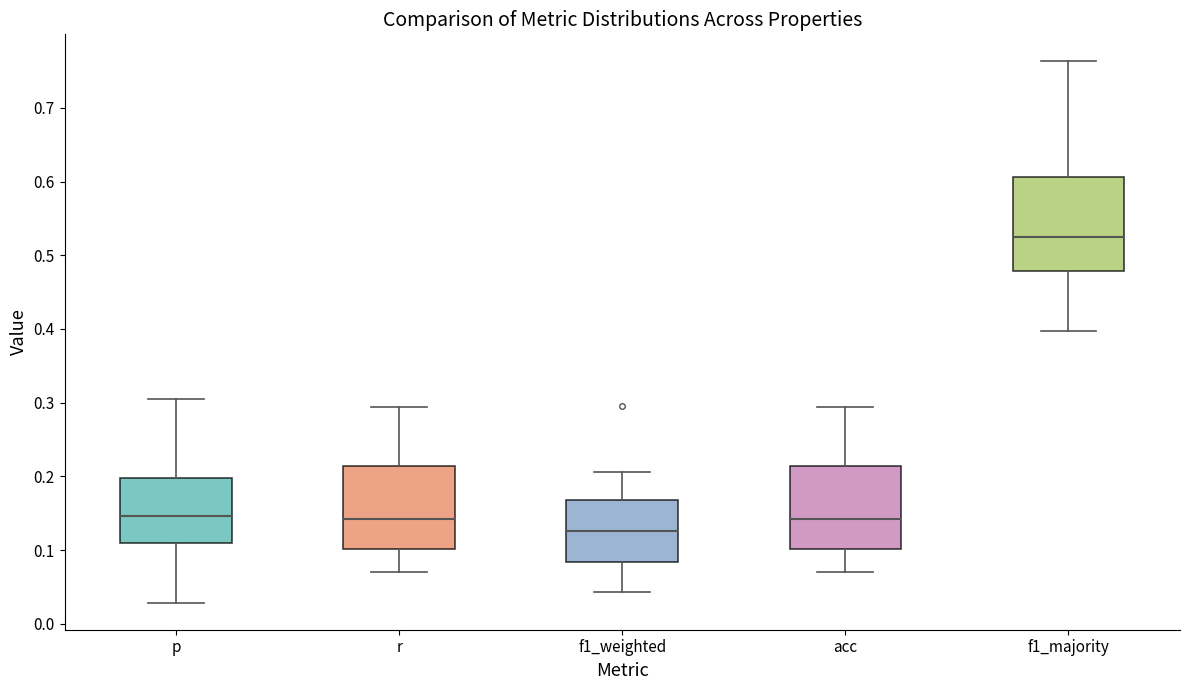

Which box has the highest median line?

f1_majority